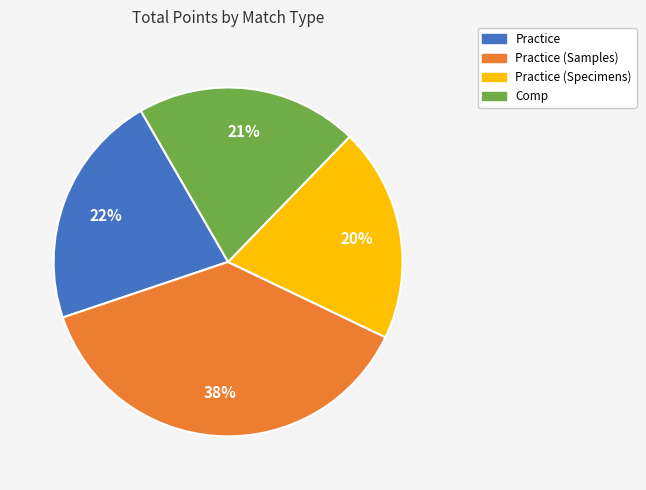

To the nearest percent, what is the average slice percentage?

25%